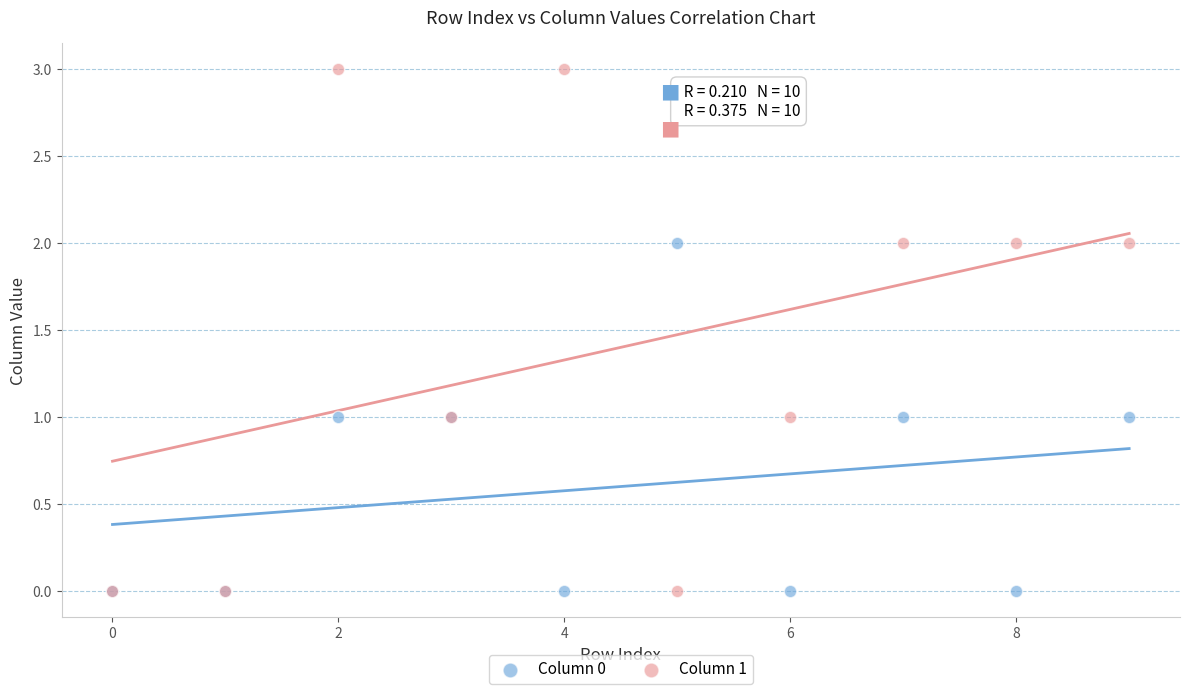

Which series has the largest Y range (max minus min)?

Column 1